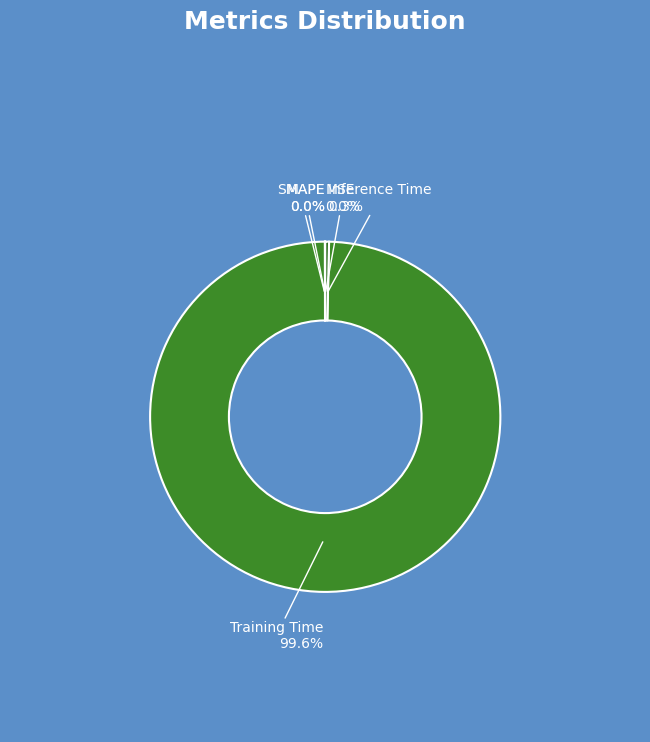

Which category accounts for the majority?

Training Time